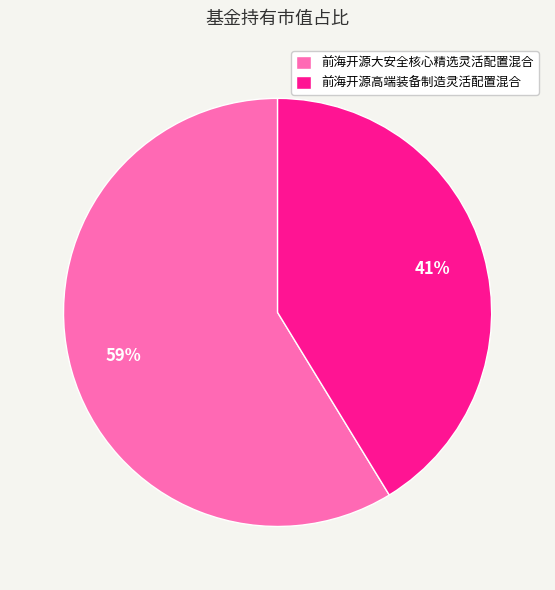

Is there any slice that represents more than half of the pie?

Yes